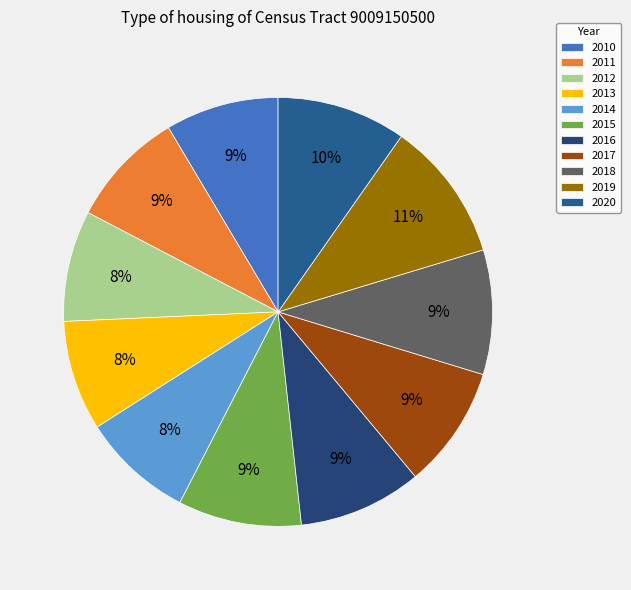

What is the smallest slice in the pie chart?

2013